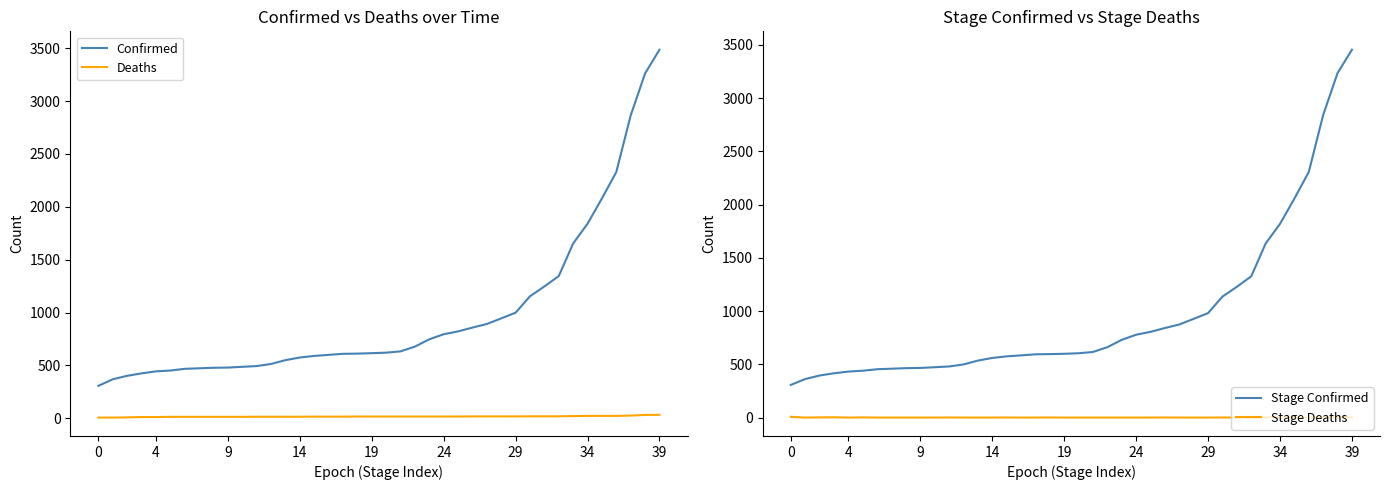

In Stage Deaths, how many points are lower than both neighbors (excluding endpoints)?

2